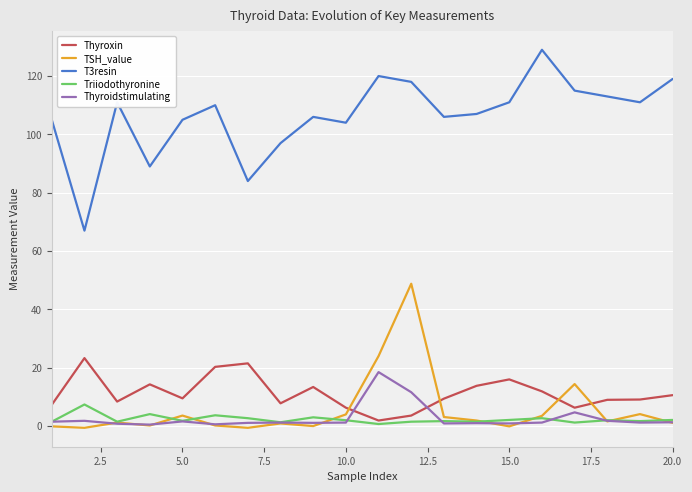

Which series has the largest total across all categories?

T3resin